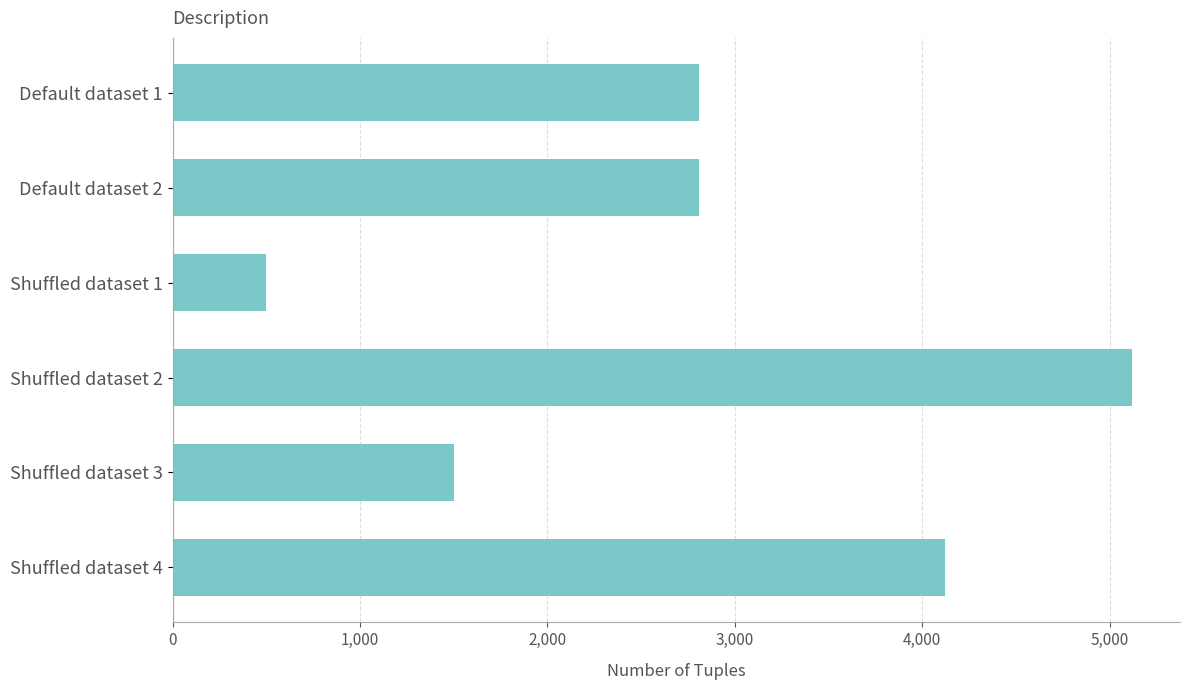

Approximately how many times larger is the value at Default dataset 1 compared to Shuffled dataset 3?

1.9